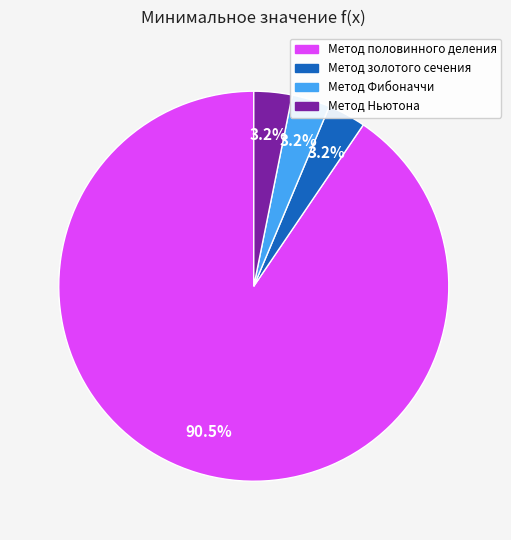

How many slices are in this pie chart?

4